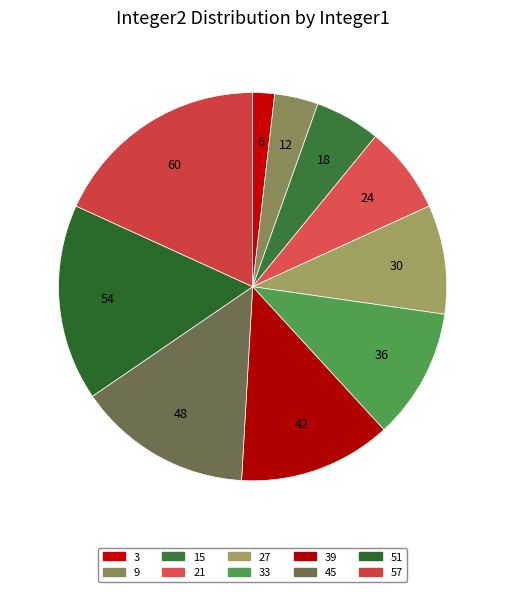

Which slice is the smallest?

3